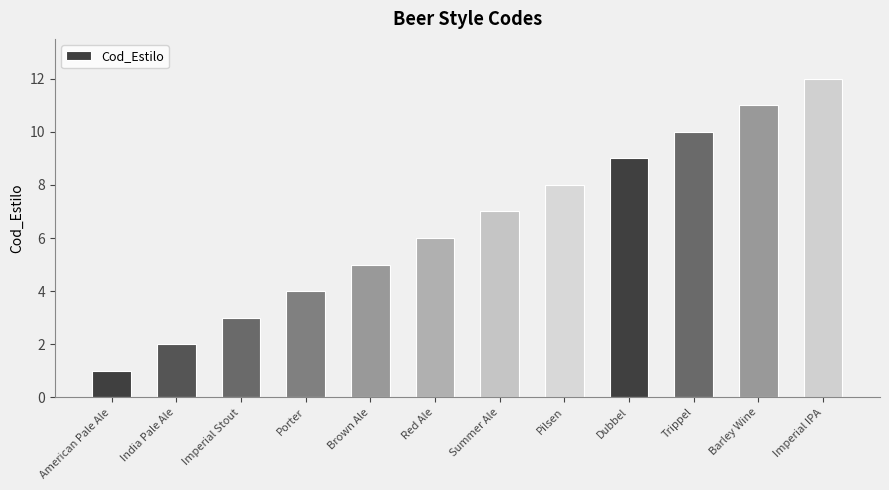

What is the greatest value displayed?

12